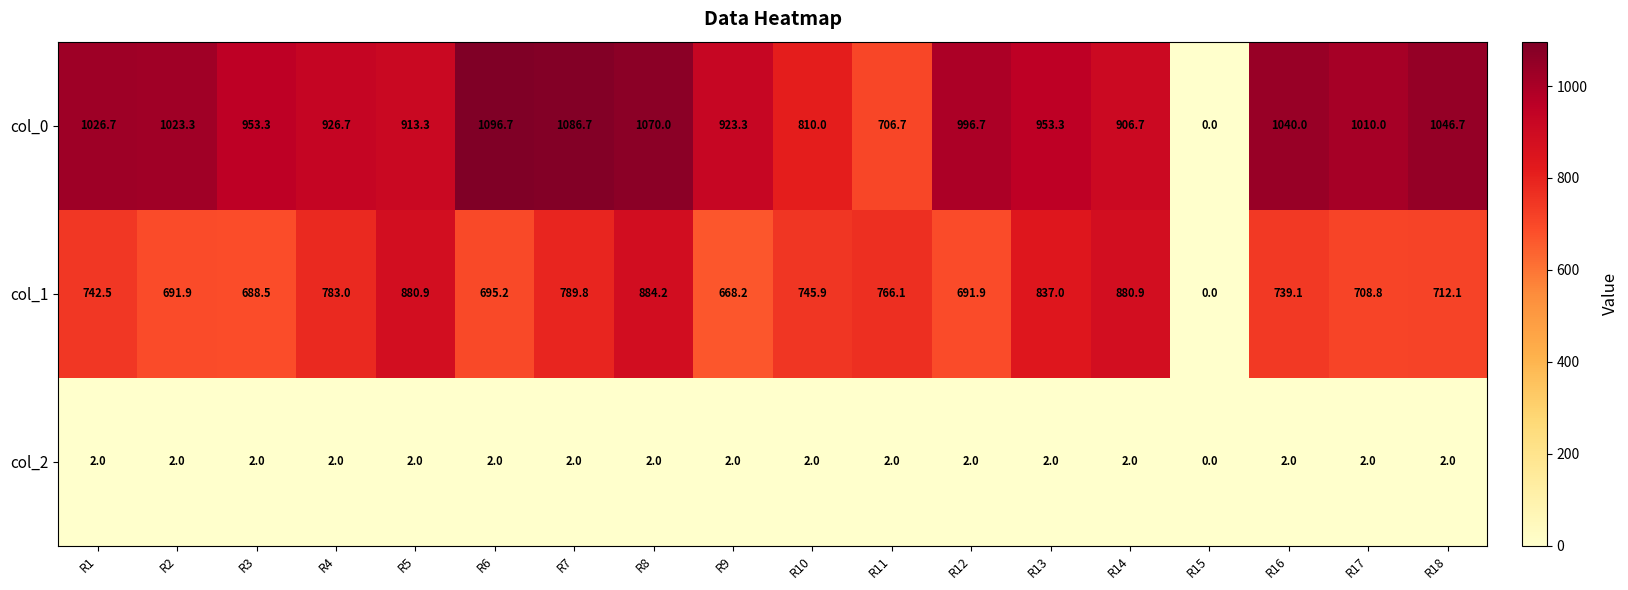

What is the difference between the second highest and minimum values in the col_0 series?

1086.7